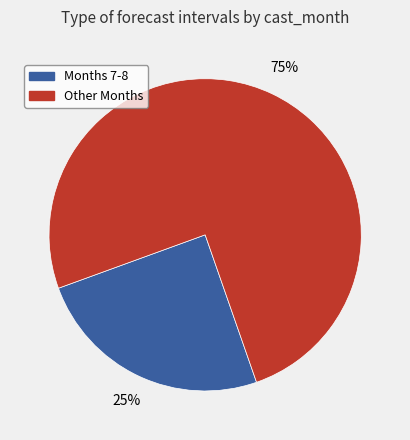

Is there any slice that represents more than half of the pie?

Yes